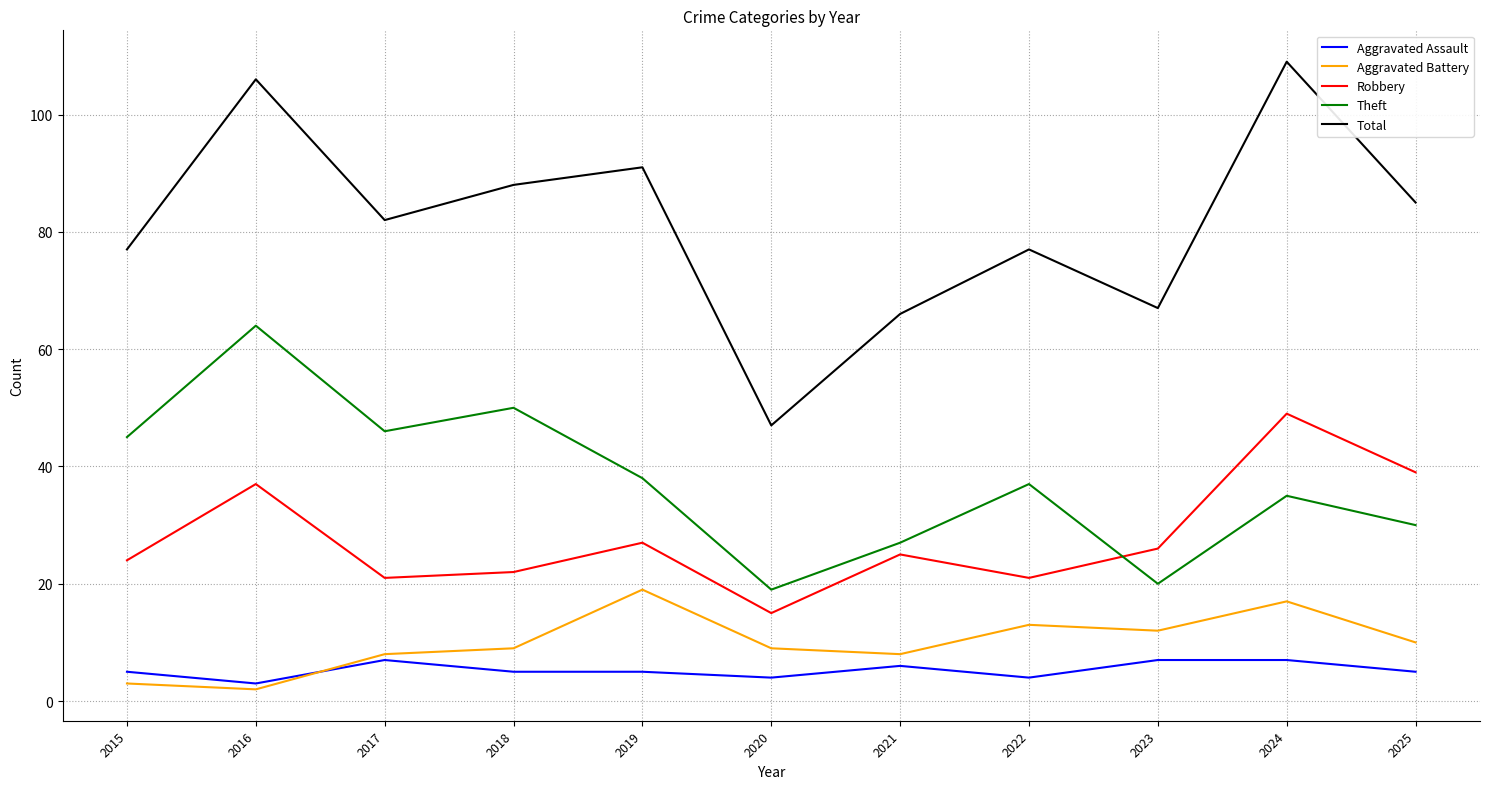

What are all the series names shown in the legend?

Aggravated Assault, Aggravated Battery, Robbery, Theft, Total